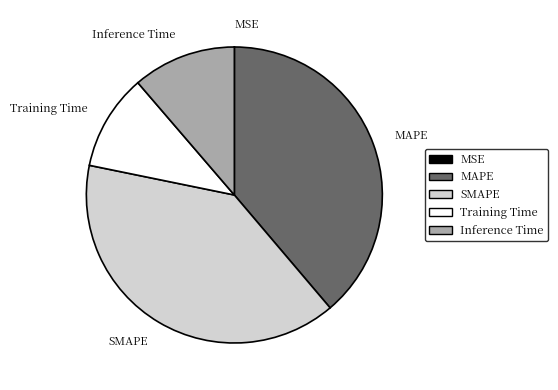

Which slice is the largest?

SMAPE